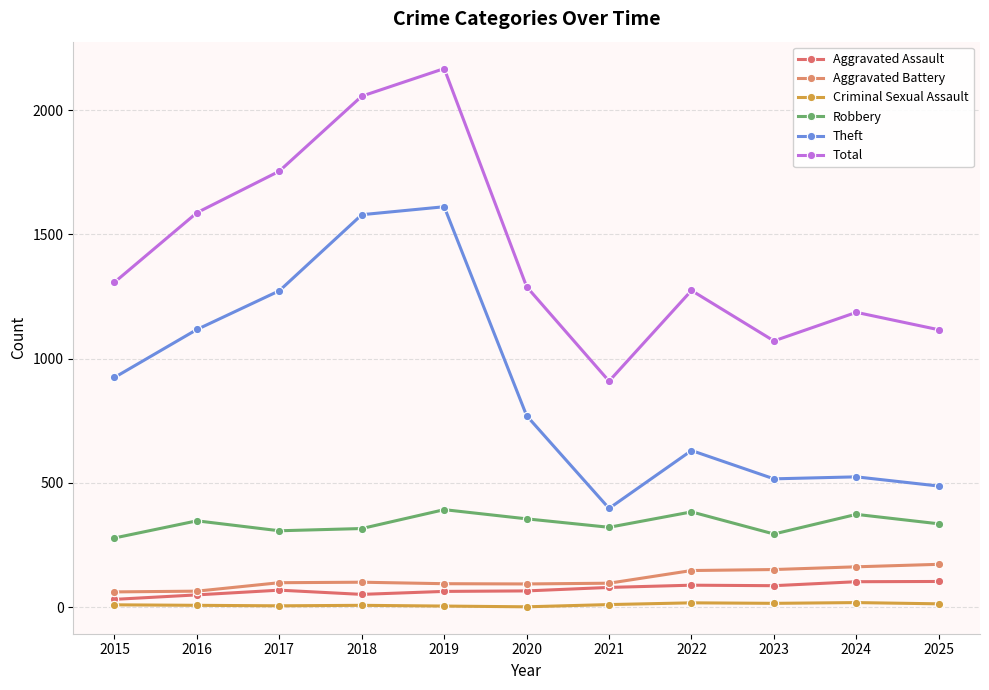

At how many categories does at least one series exceed 436?

11